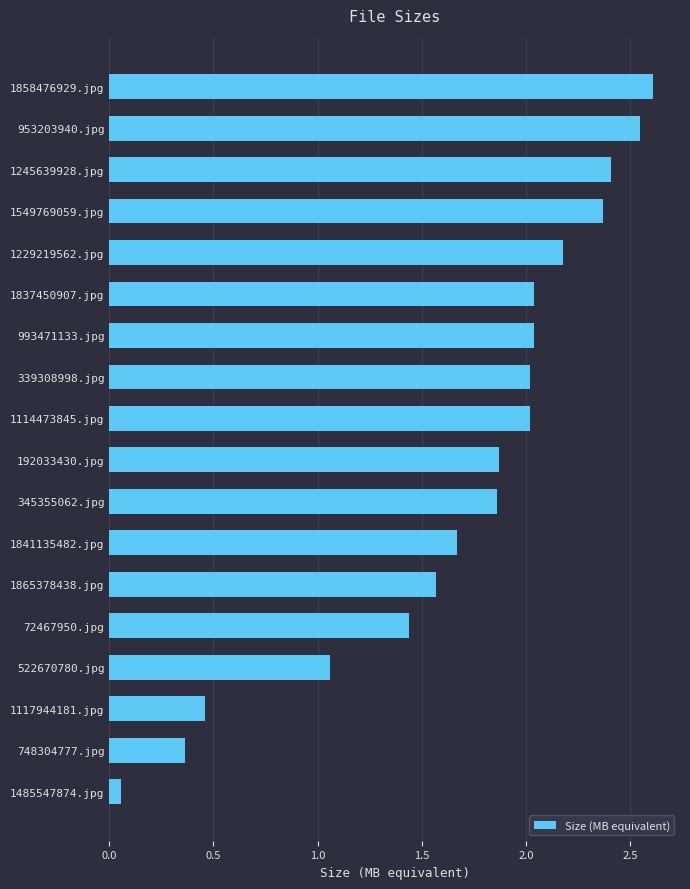

Which has a higher value, 192033430.jpg or 1229219562.jpg?

1229219562.jpg